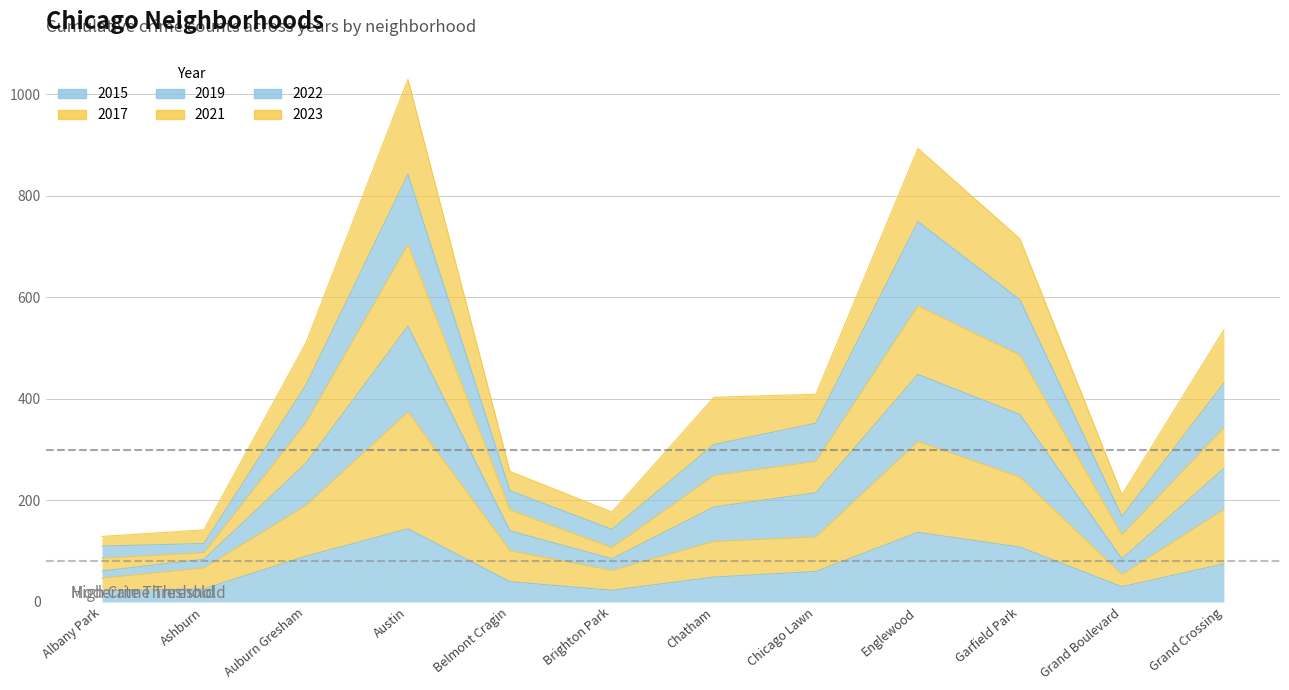

The 2021 series shows 41 at Brighton Park. True or false?

False